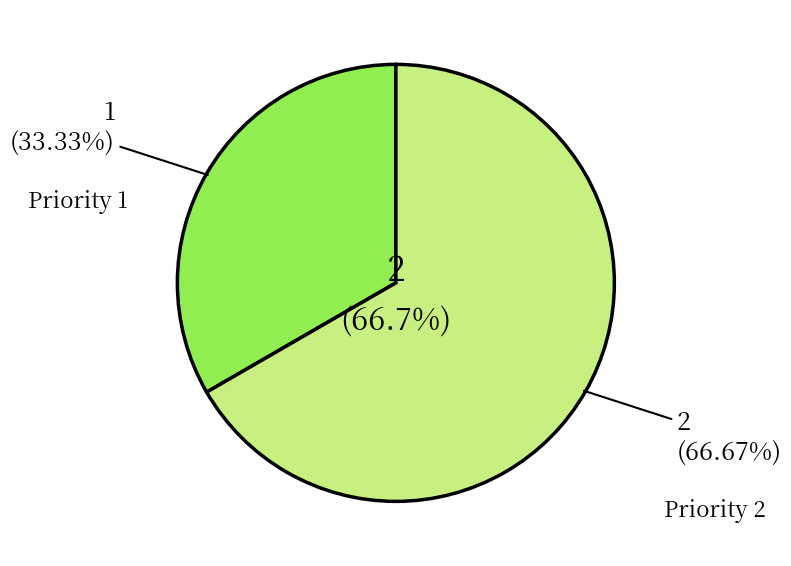

To the nearest percent, what is the difference between the largest and smallest slice percentages?

33%